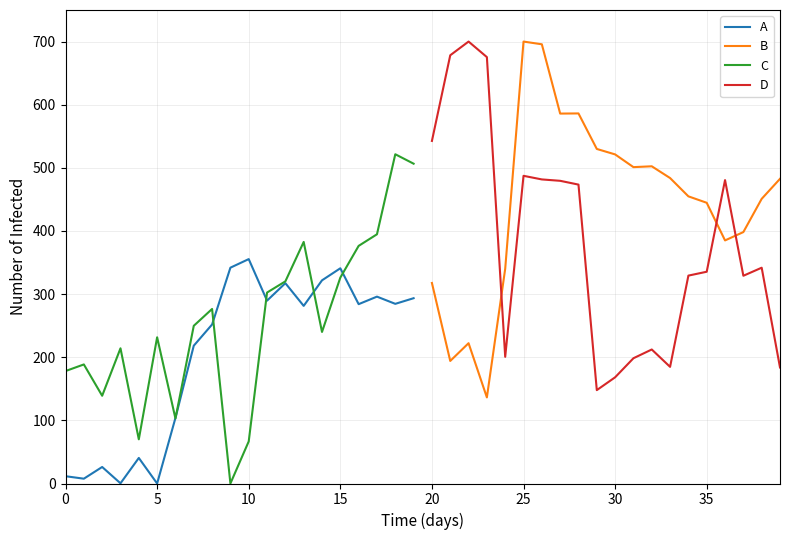

Which series has the largest range (max minus min)?

B